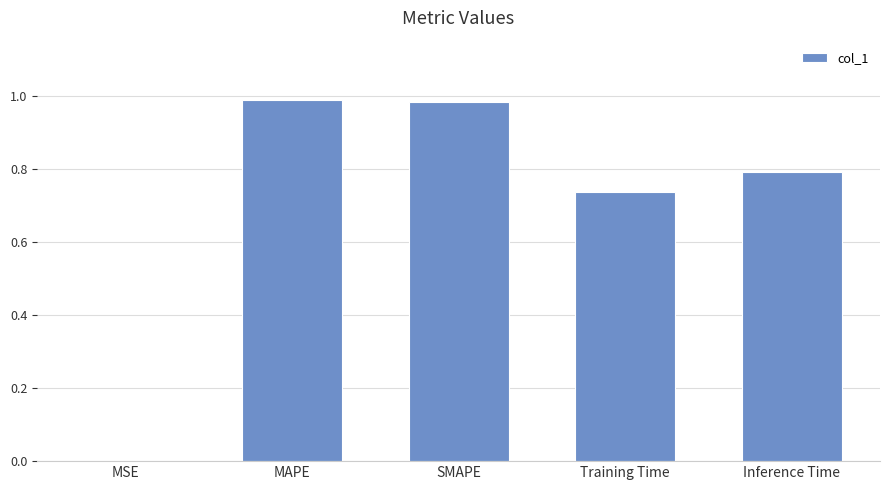

Read the value at Inference Time.

0.8